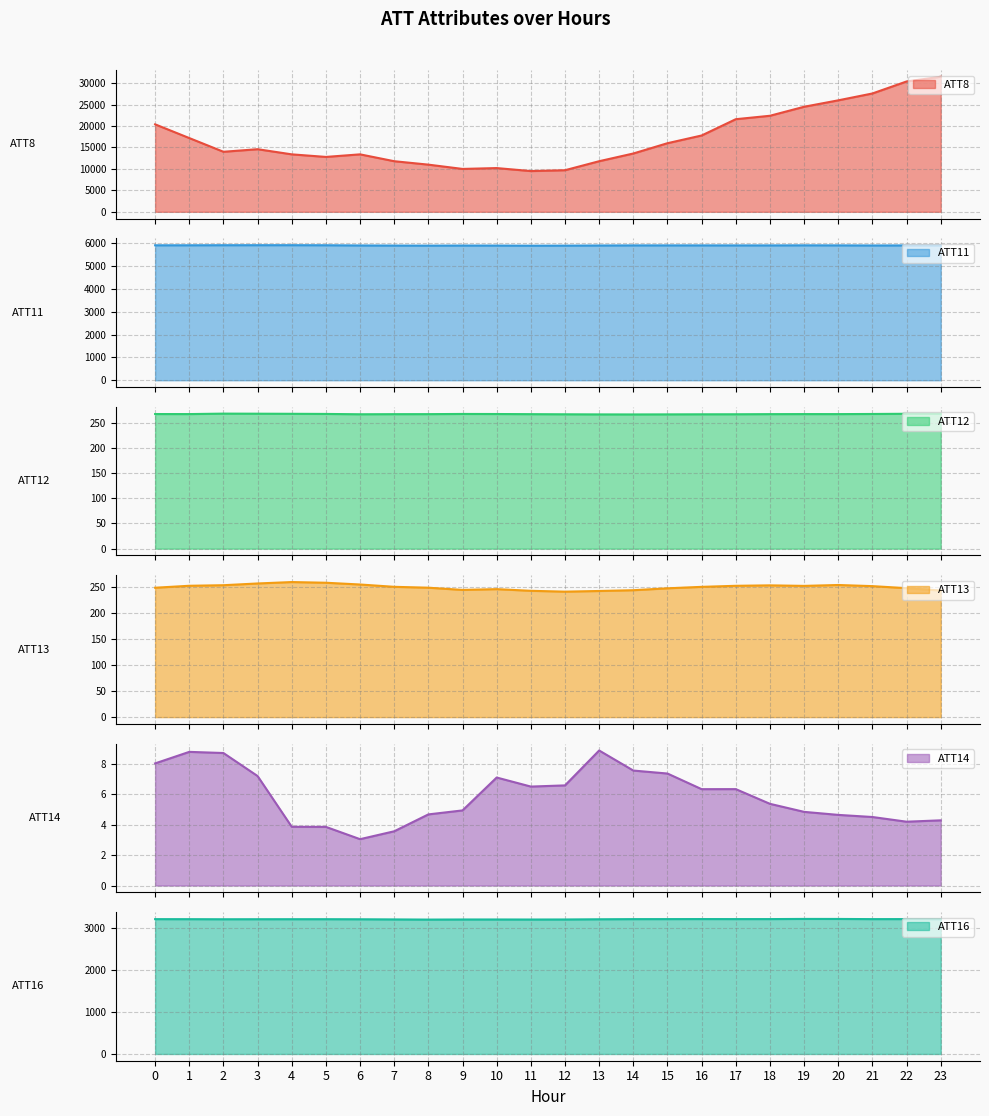

Which label corresponds to the largest value in the chart?

23